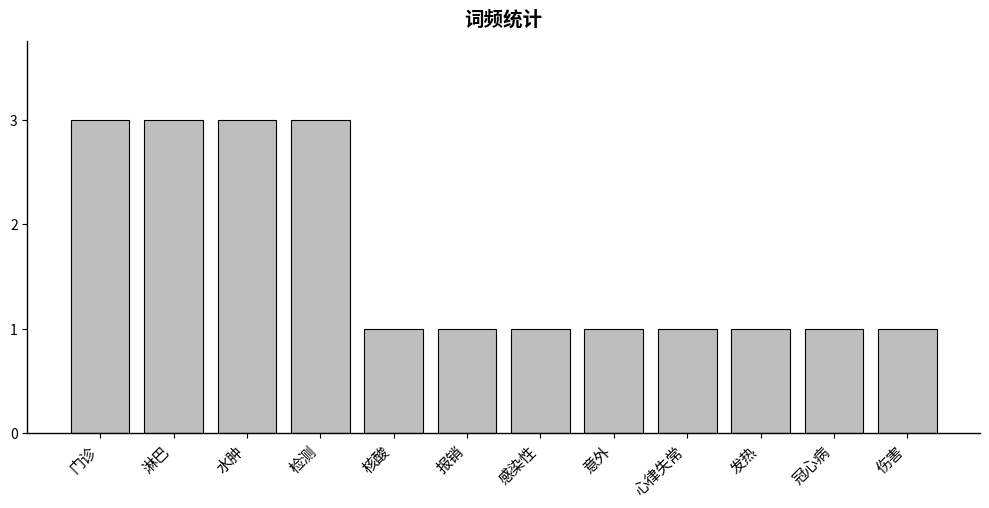

Which has a higher value, 意外 or 检测?

检测